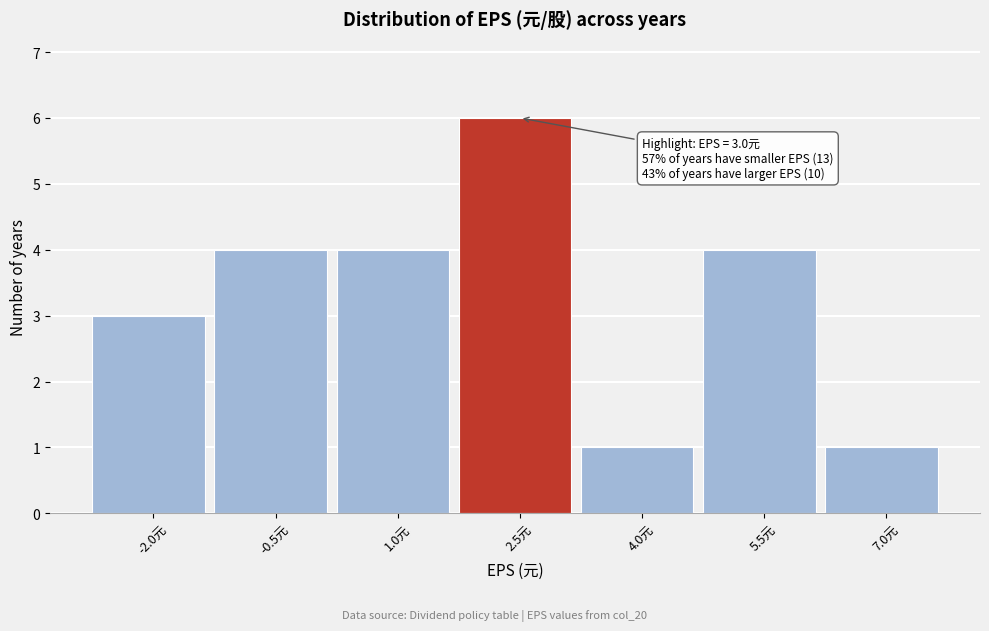

Reading left to right, what are all the values shown in this chart?

3	4	4	6	1	4	1